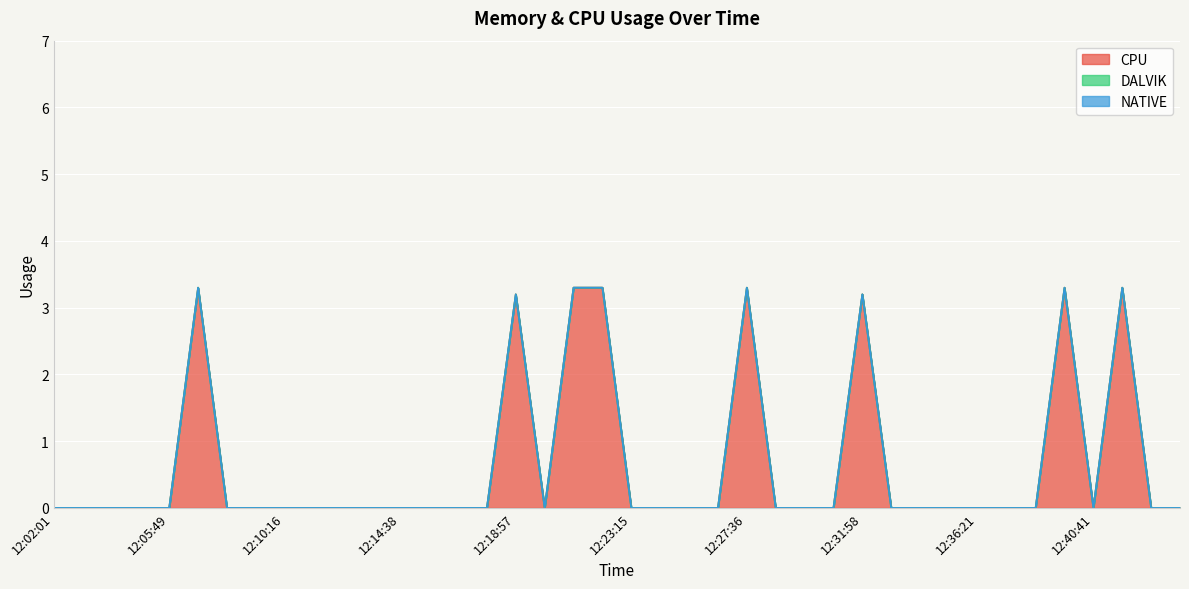

Which series has the largest total across all categories?

CPU